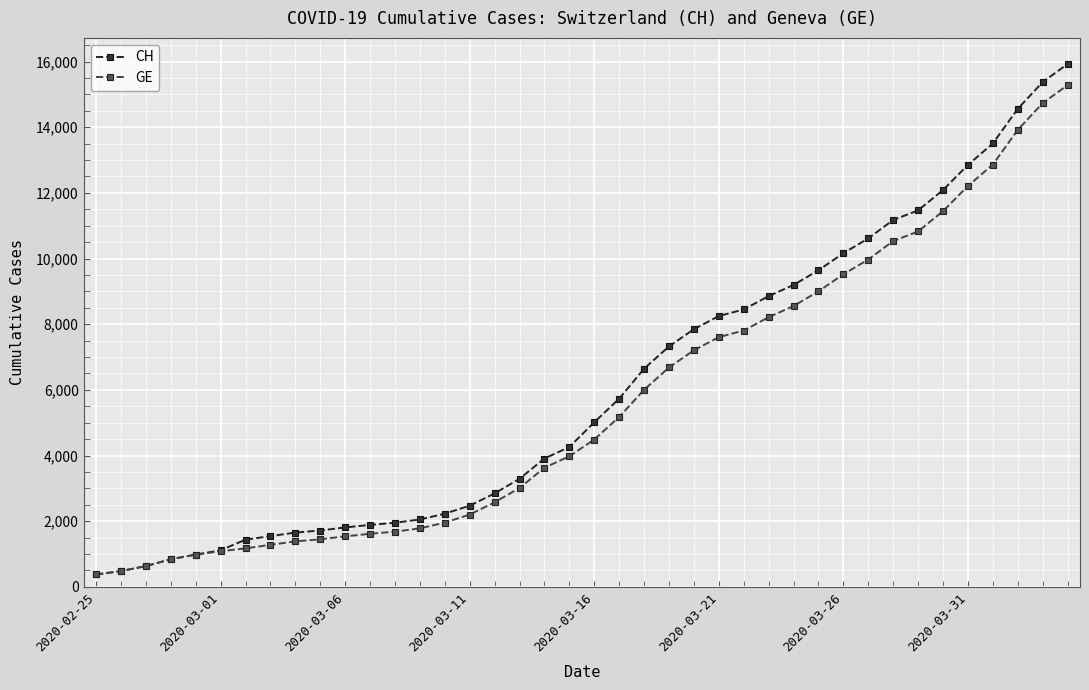

Does the chart display data point markers on the line(s)?

Yes